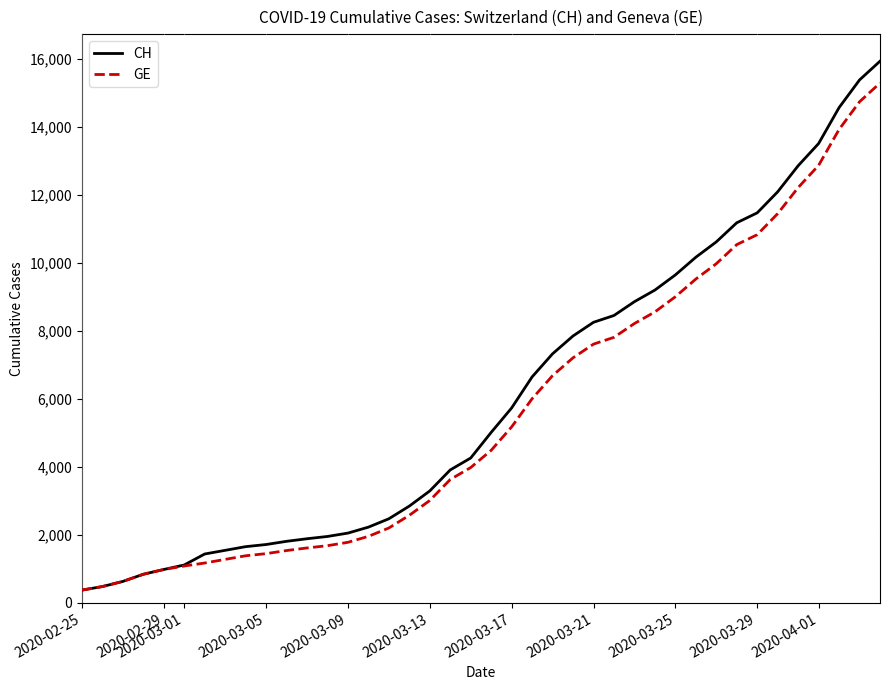

What is the minimum value shown in the chart?

375